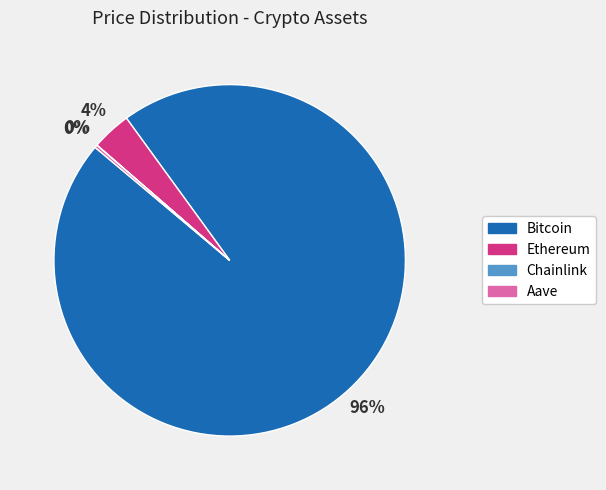

Which category has the biggest portion of the pie?

Bitcoin